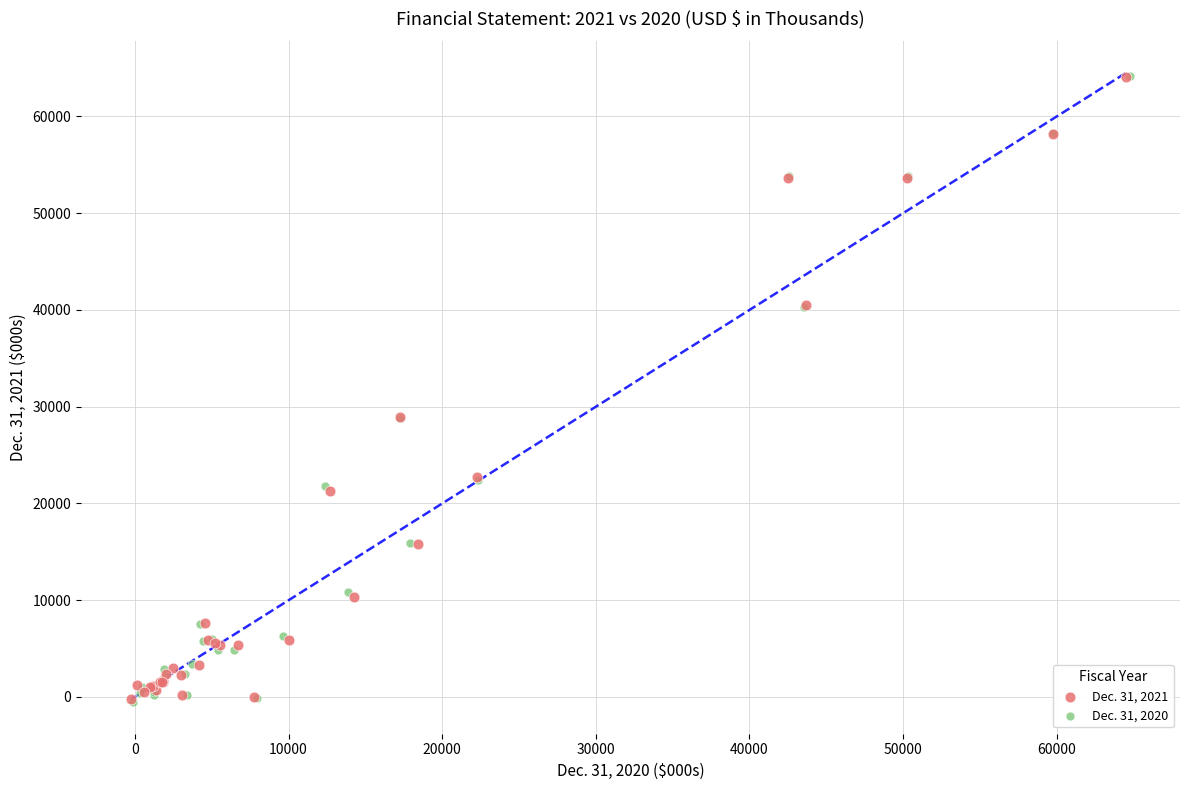

Which series has the widest spread of Y values?

Dec. 31, 2020